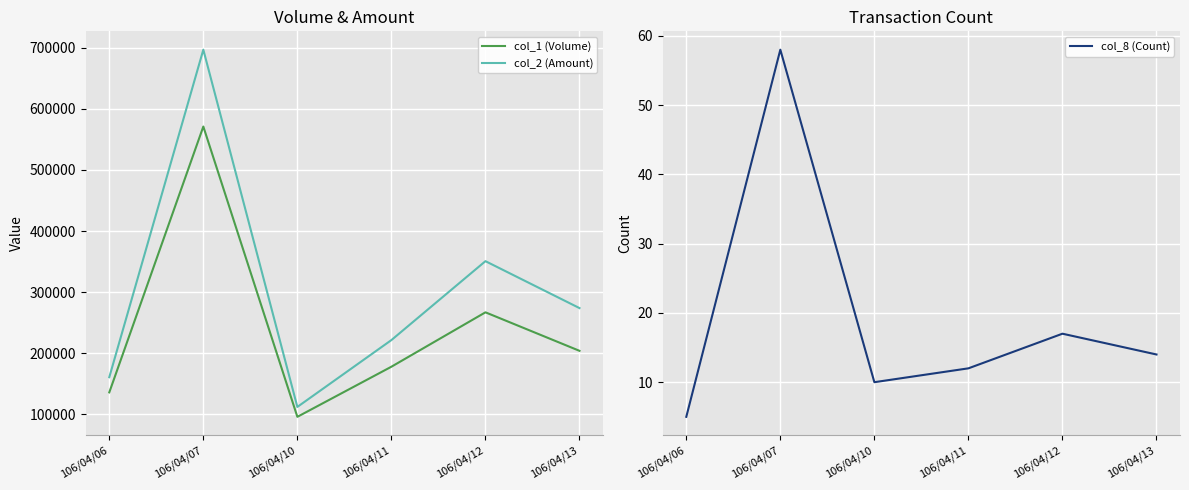

Where is col_8 (Count) nearest to the value 31?

106/04/12